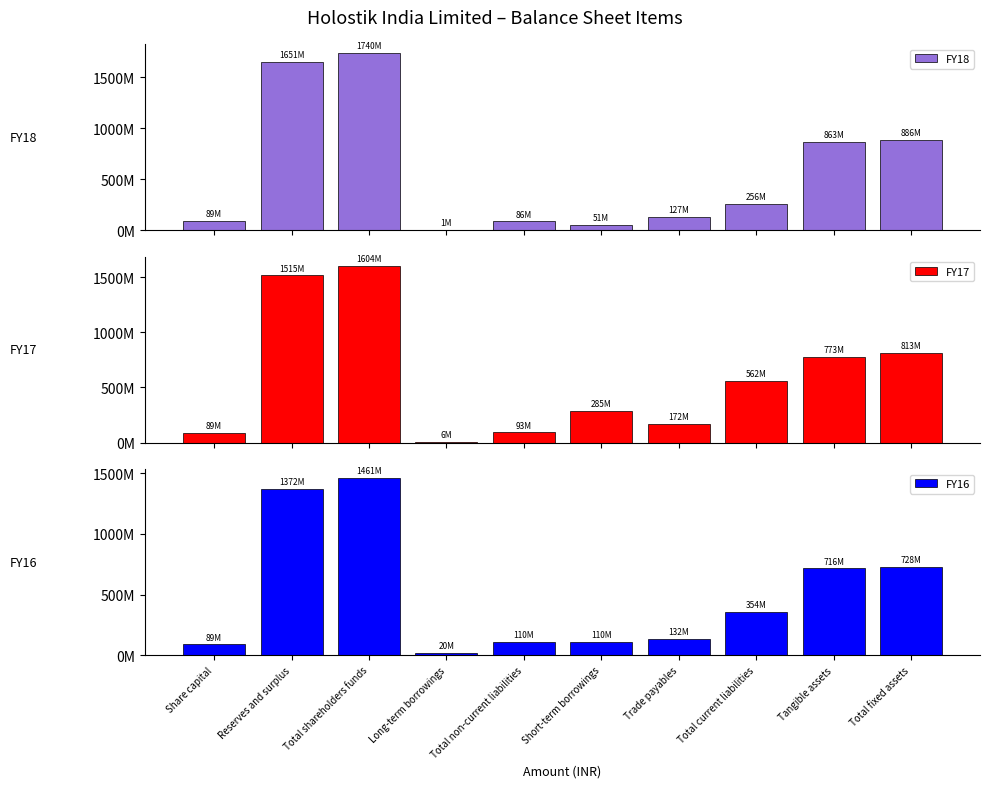

The value of FY16 at Tangible assets is 498809286. True or false?

False